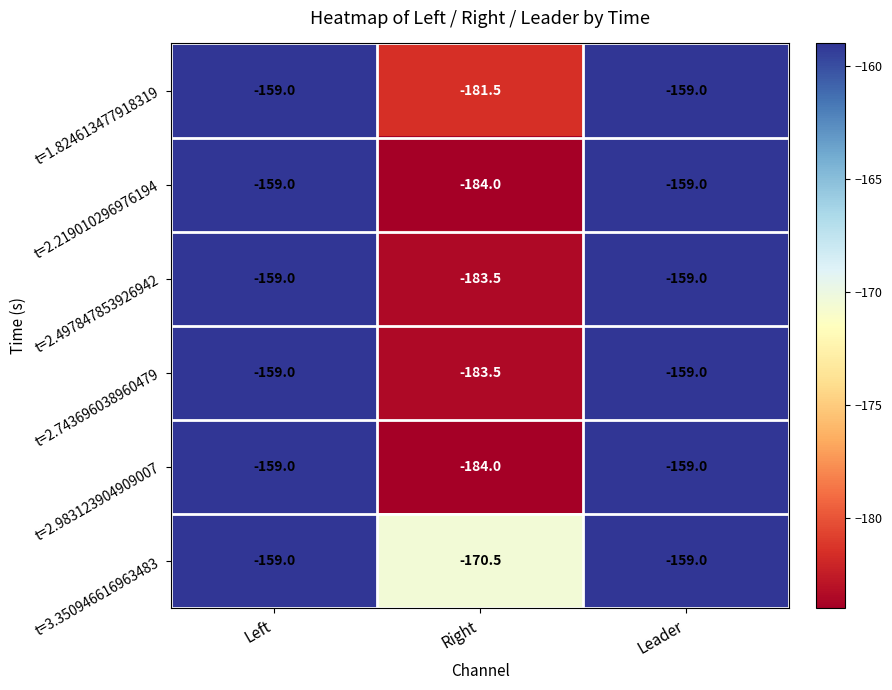

What is the sum of all t=2.743696038960479 values?

-501.5